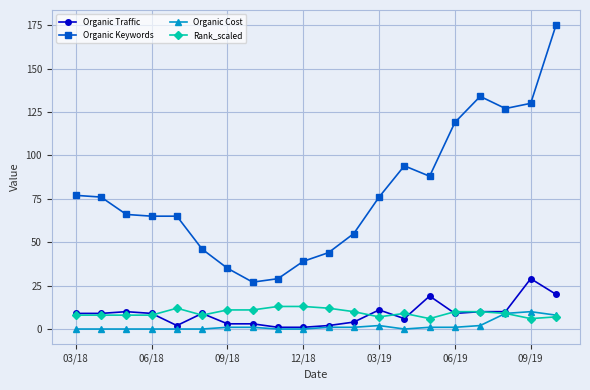

How many data points does each series have?

20